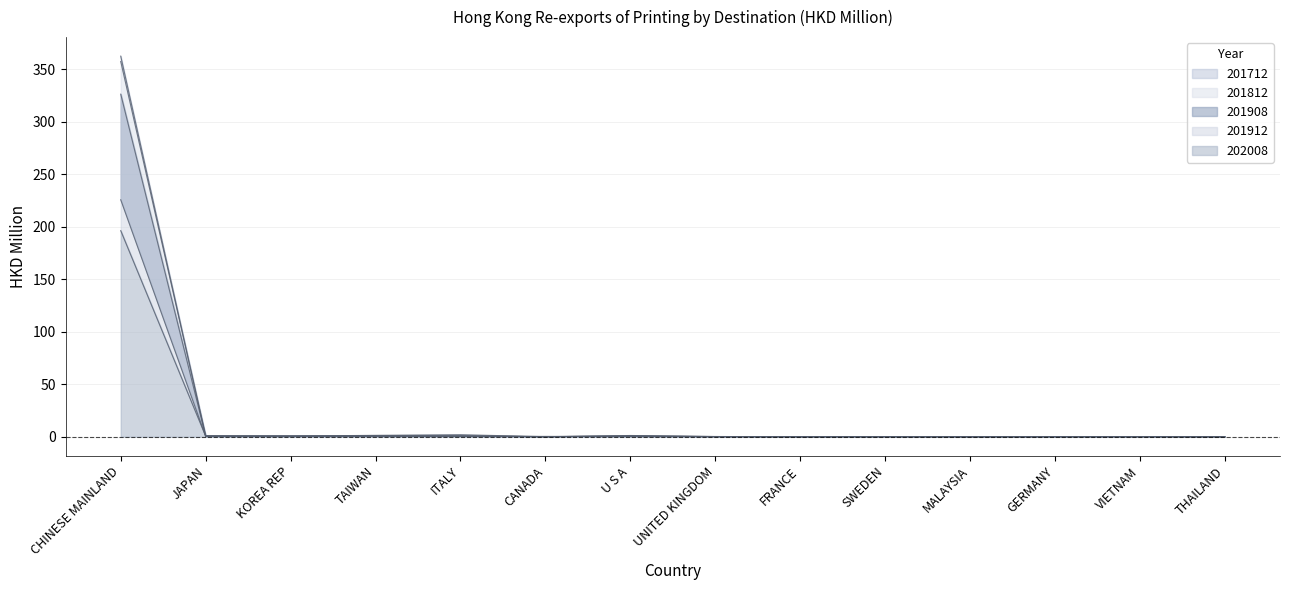

True or false: 201912 has a value of 0.1 at CANADA.

False